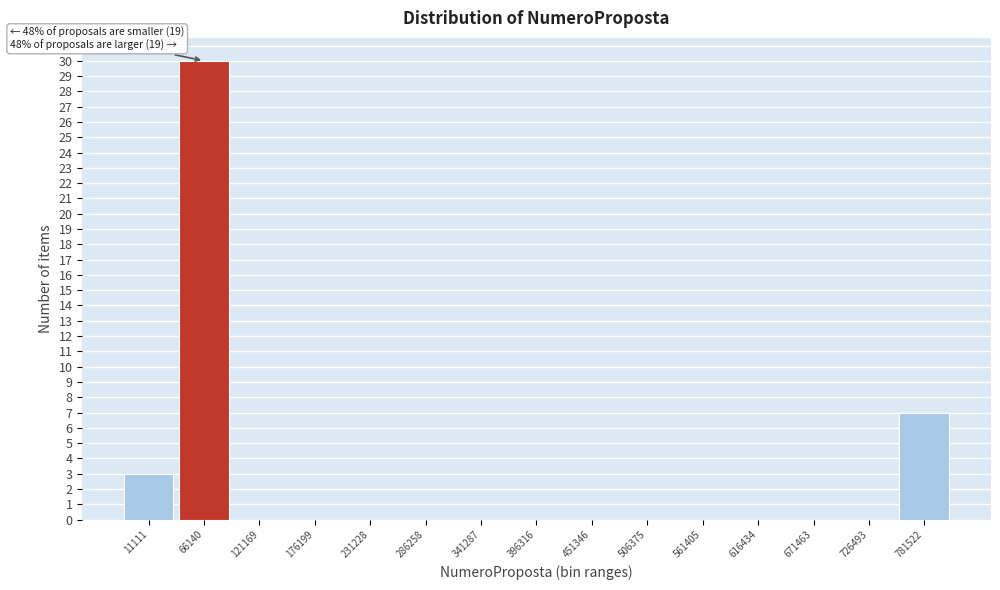

Reading left to right, extract all data points from this chart.

11111=3	66140=30	121169=0	176199=0	231228=0	286258=0	341287=0	396316=0	451346=0	506375=0	561405=0	616434=0	671463=0	726493=0	781522=7